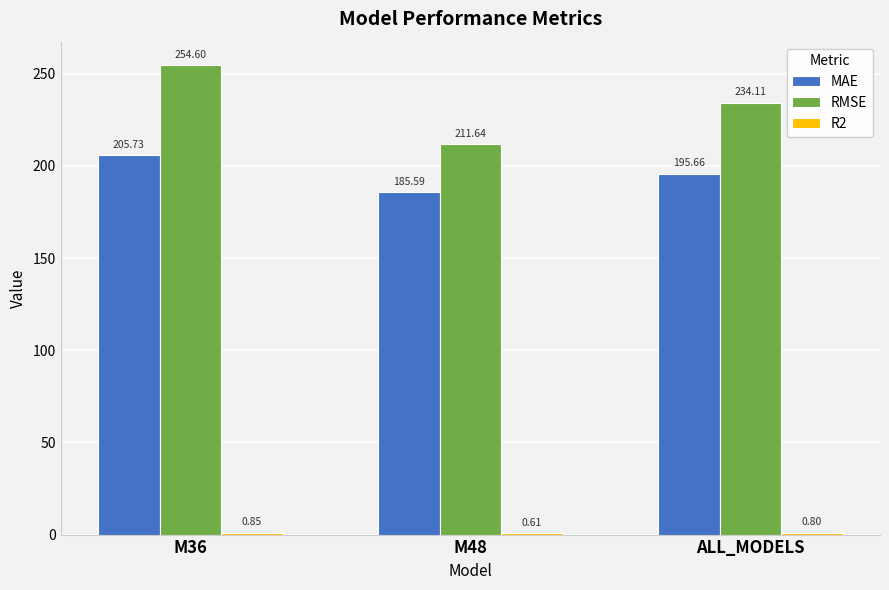

What is the sum of all MAE values?

587.0